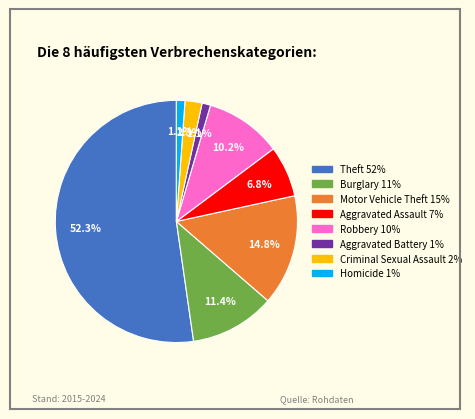

To the nearest percent, what is the difference between the largest and smallest slice percentages?

51%